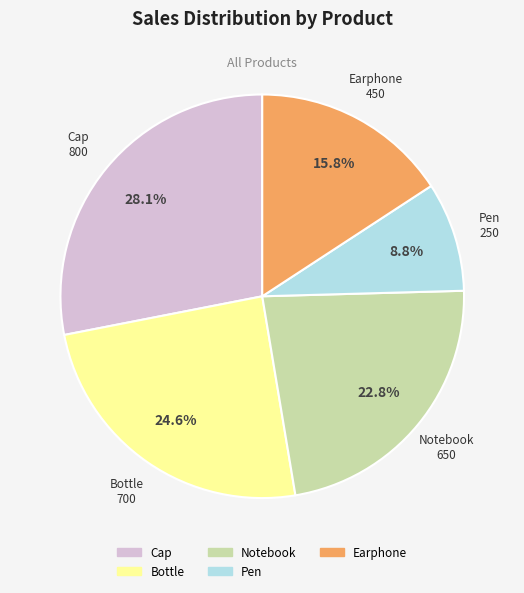

Combined, what portion of the pie is Notebook and Bottle?

47.4%